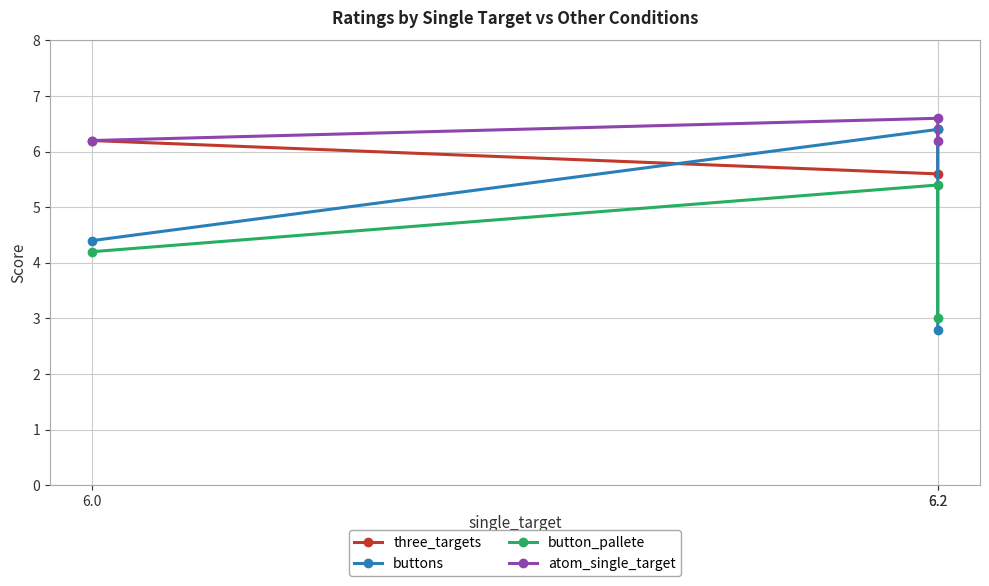

Which series has the largest total across all categories?

atom_single_target